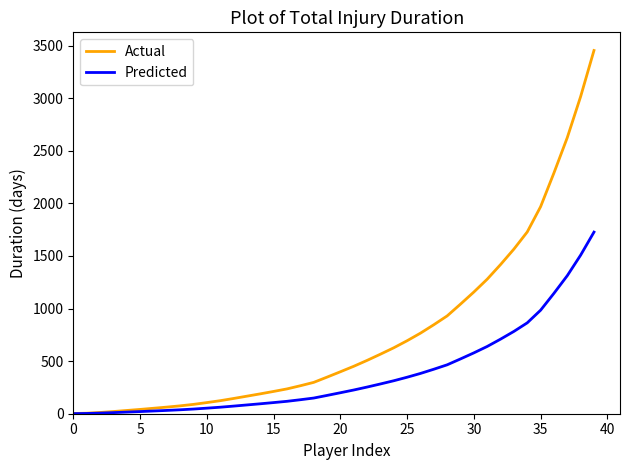

Which series has the largest range (max minus min)?

Actual